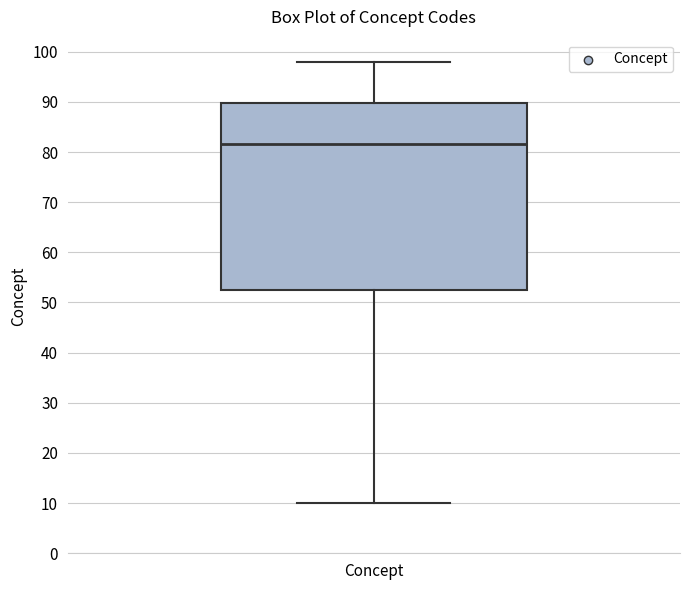

Read this box plot against the y-axis: the position of the median line, the range covered by the box, and the ends of both whiskers. The values are not printed on the chart, so give them approximately, as read against the axis.

median 82, box 53 to 90, whiskers 10 to 98